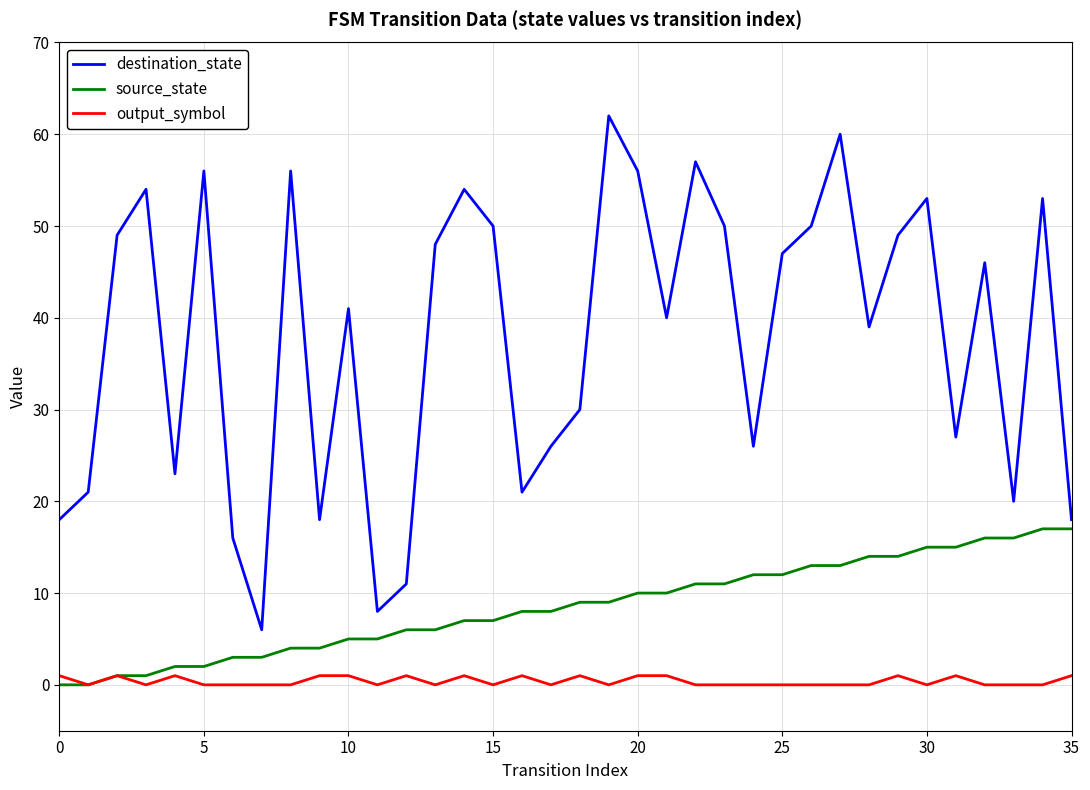

Which series has the largest range (max minus min)?

destination_state